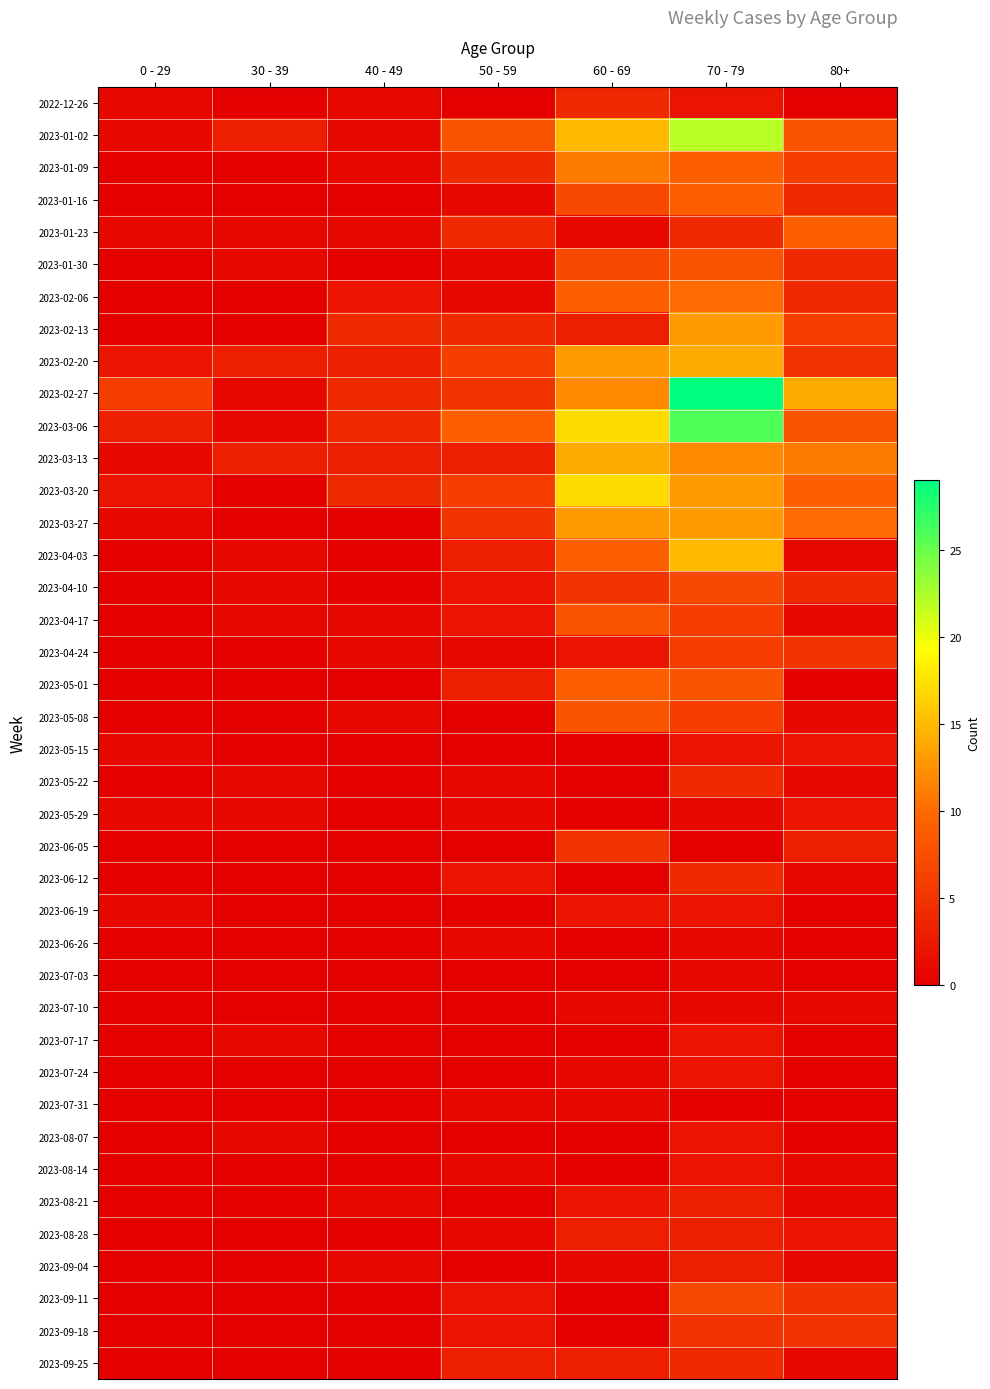

What is the spread (max minus min) of values at 70 - 79?

29